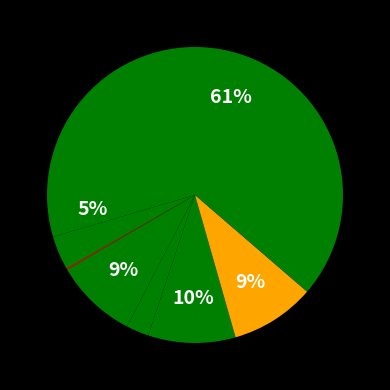

How many slices are in this pie chart?

8